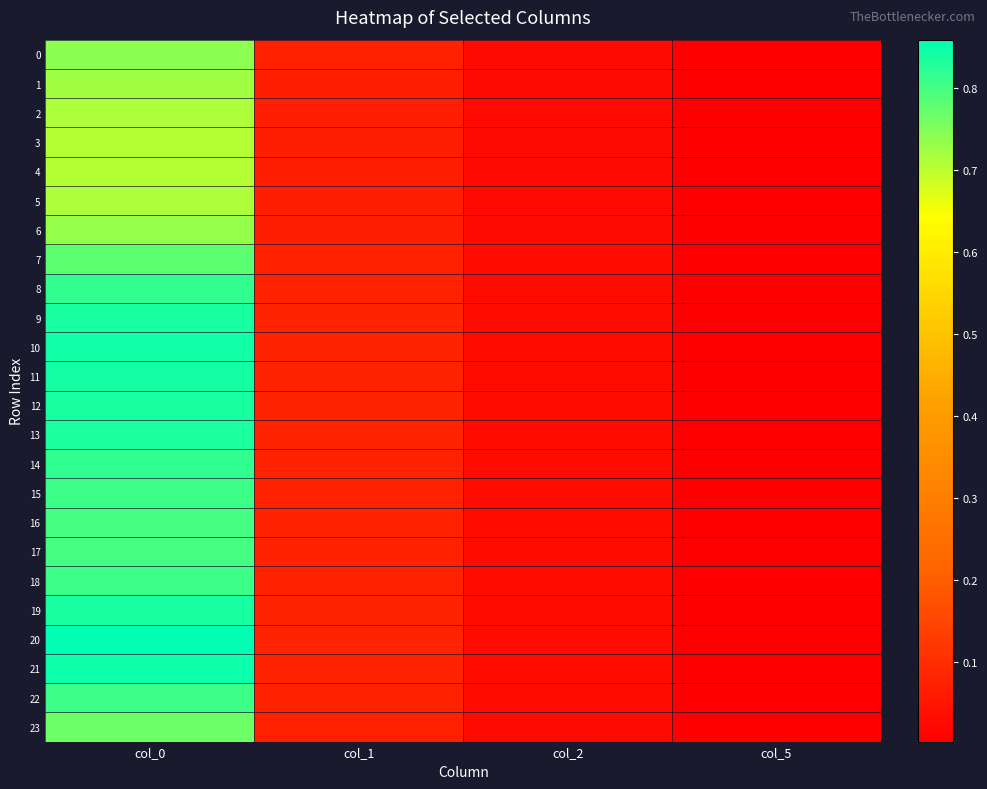

How many series are shown in this chart?

24